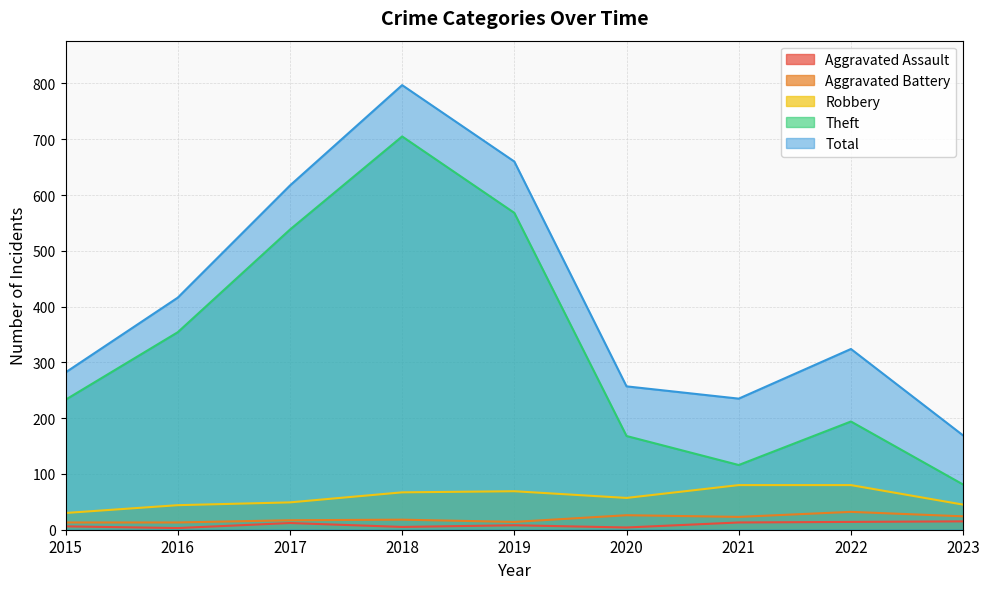

At which label does Total first exceed 324?

2016